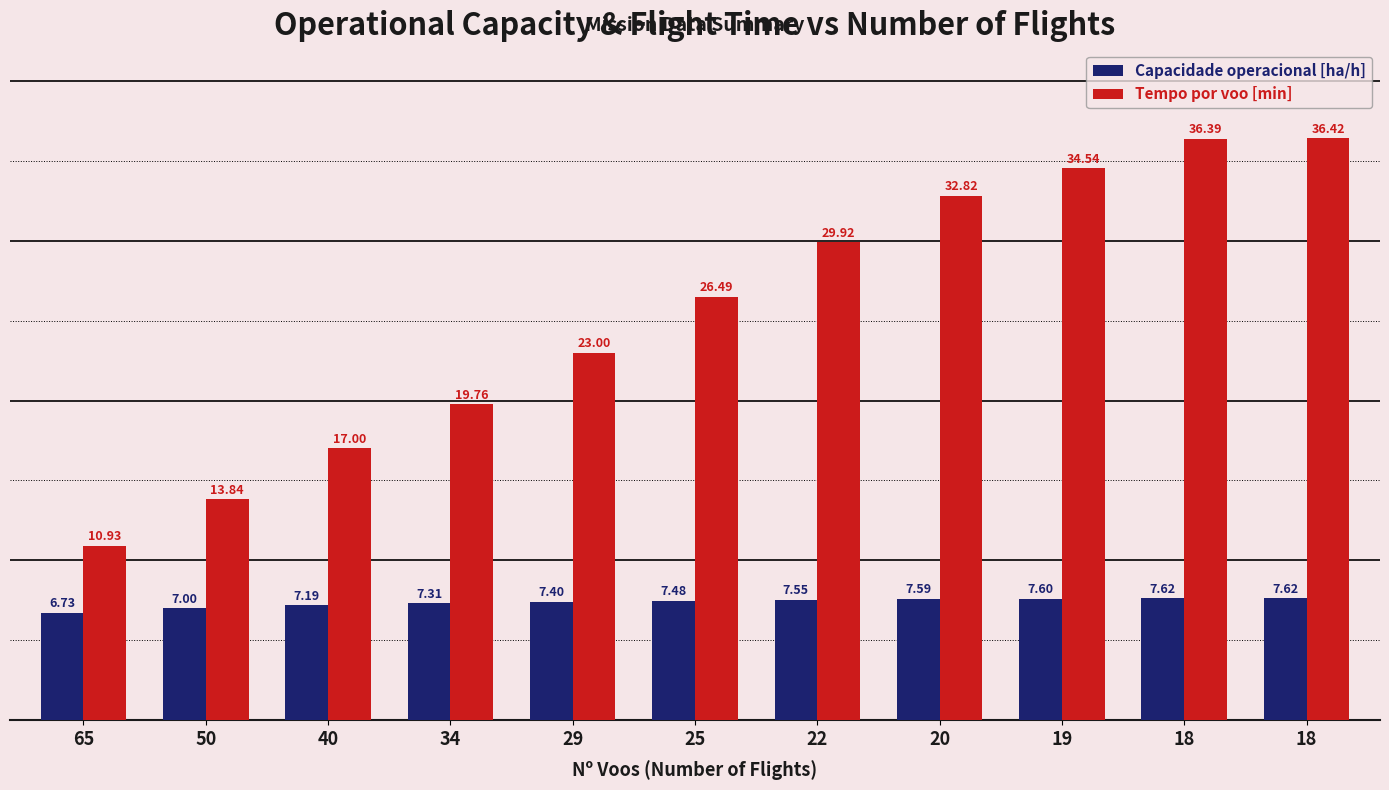

What are all the series names shown in the legend?

Capacidade operacional [ha/h], Tempo por voo [min]